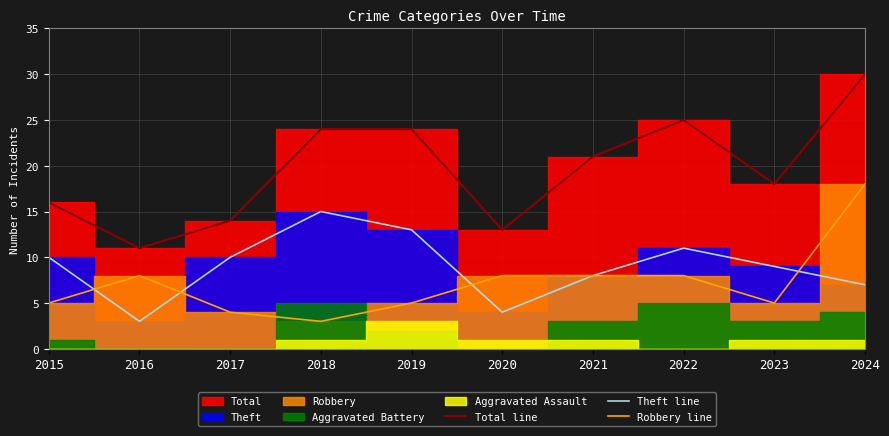

The Total line series shows 15 at 2016. True or false?

False